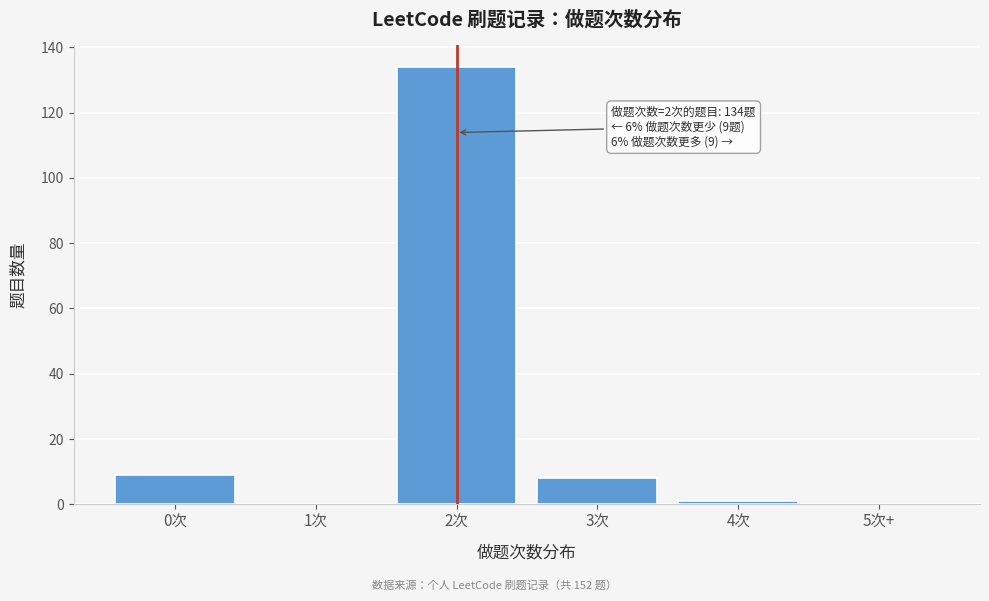

Reading left to right, list all the values displayed in this chart.

0次=9	1次=0	2次=134	3次=8	4次=1	5次+=0